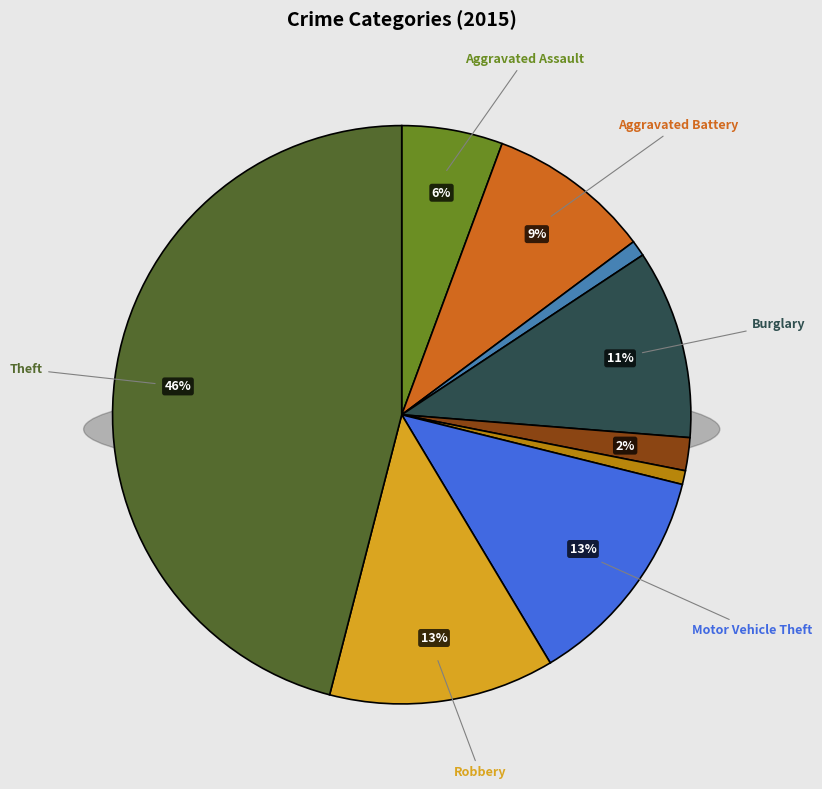

To the nearest percent, what is the average slice percentage?

11%